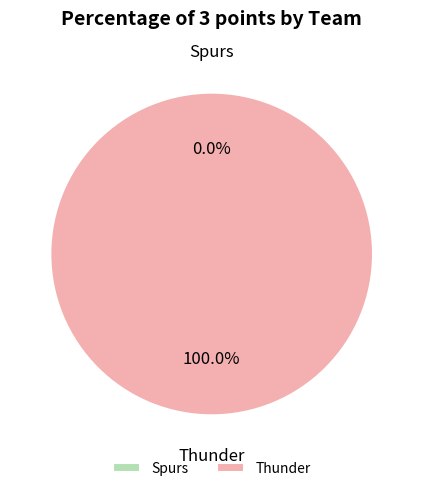

The Spurs slice represents 6% of the pie. True or false?

False